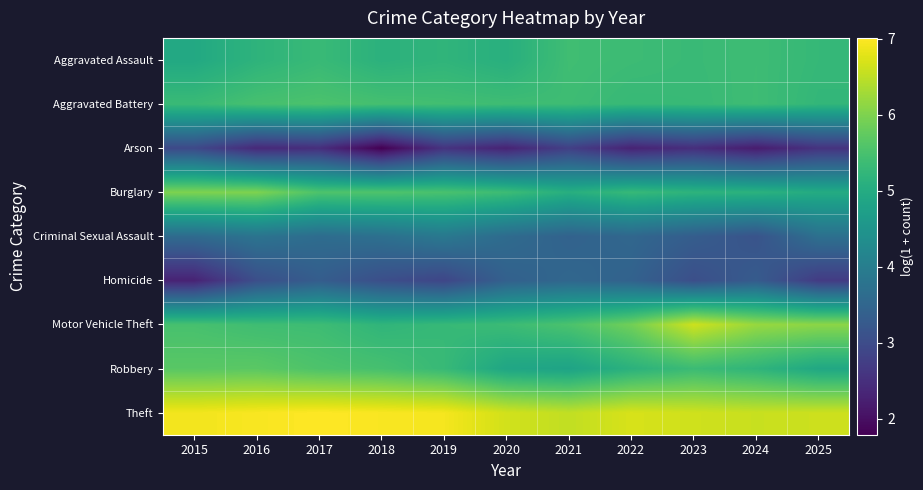

What is the greatest value displayed?

7.0